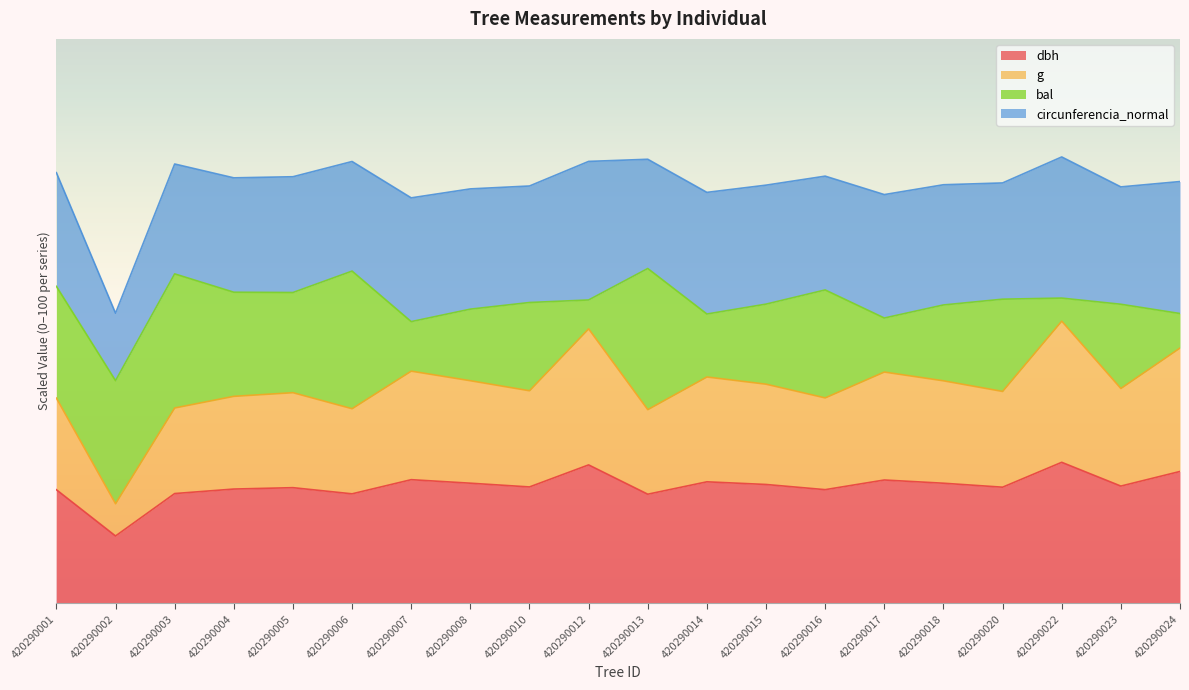

At which label does g reach its peak?

420290022